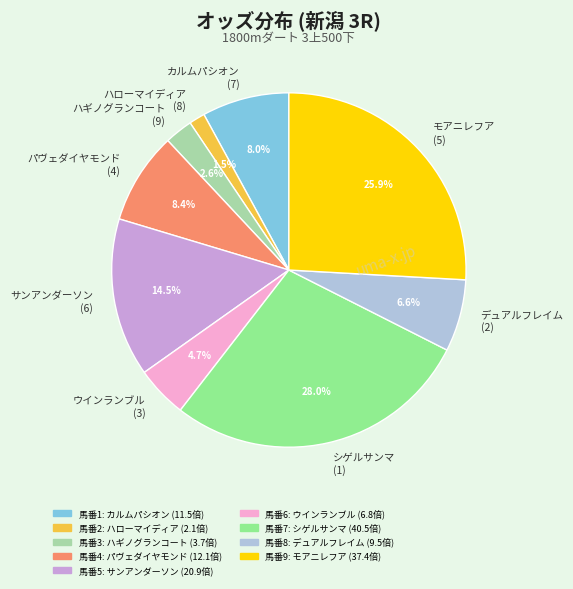

Between ウインランブル (3) and シゲルサンマ (1), which is larger?

シゲルサンマ (1)